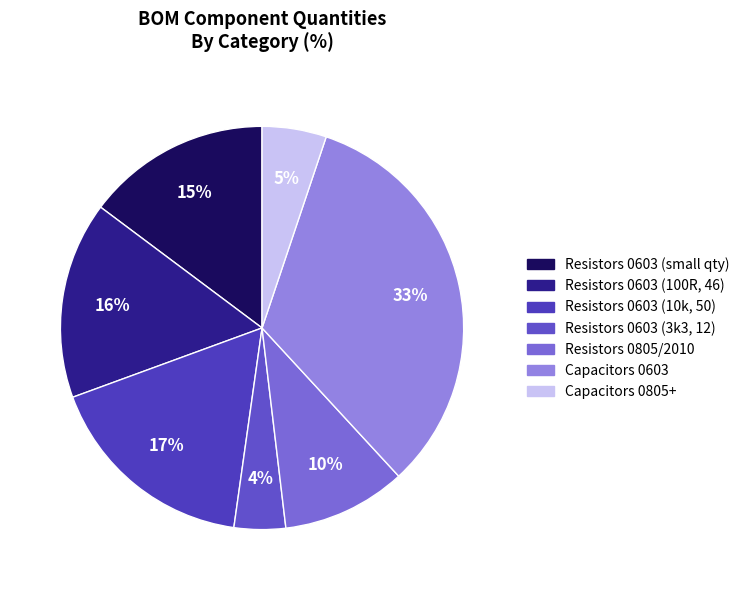

Count the number of slices in the pie.

7